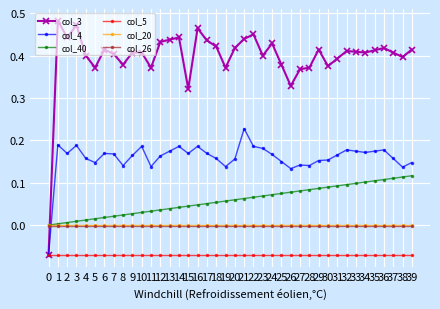

The col_40 series shows 0.1 at 38. True or false?

True